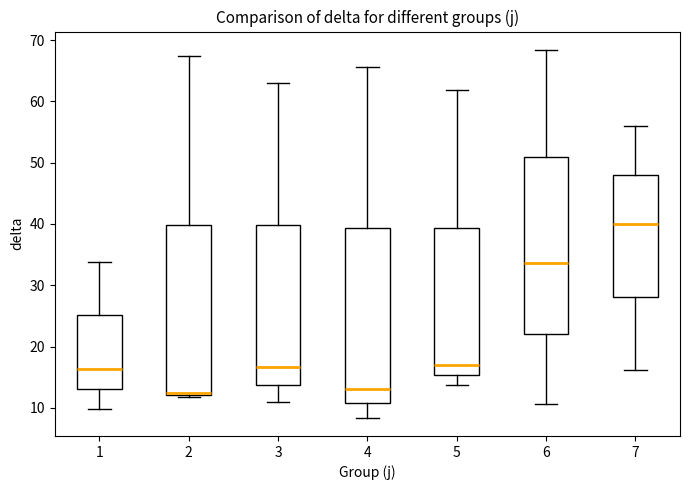

Reading left to right, transcribe this box plot: for each box, give where its median line is, the range the box spans, and where its two whiskers end, as read against the y-axis. The values are not printed on the chart, so give them approximately, as read against the axis.

1: median 16, box 13 to 25, whiskers 10 to 34
2: median 12, box 12 to 40, whiskers 12 (just below the box's lower edge) to 67
3: median 17, box 14 to 40, whiskers 11 to 63
4: median 13, box 11 to 39, whiskers 8 to 66
5: median 17, box 15 to 39, whiskers 14 to 62
6: median 34, box 22 to 51, whiskers 11 to 68
7: median 40, box 28 to 48, whiskers 16 to 56